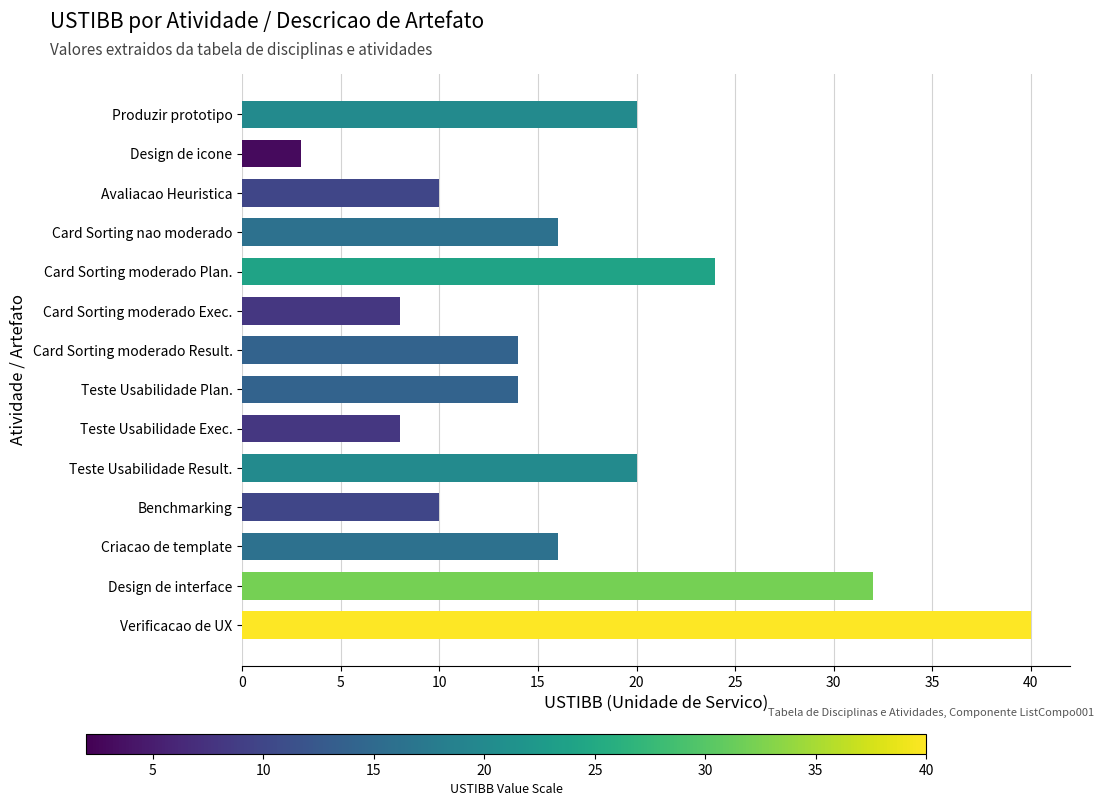

The chart shows a value of 10 at Avaliacao Heuristica. True or false?

True